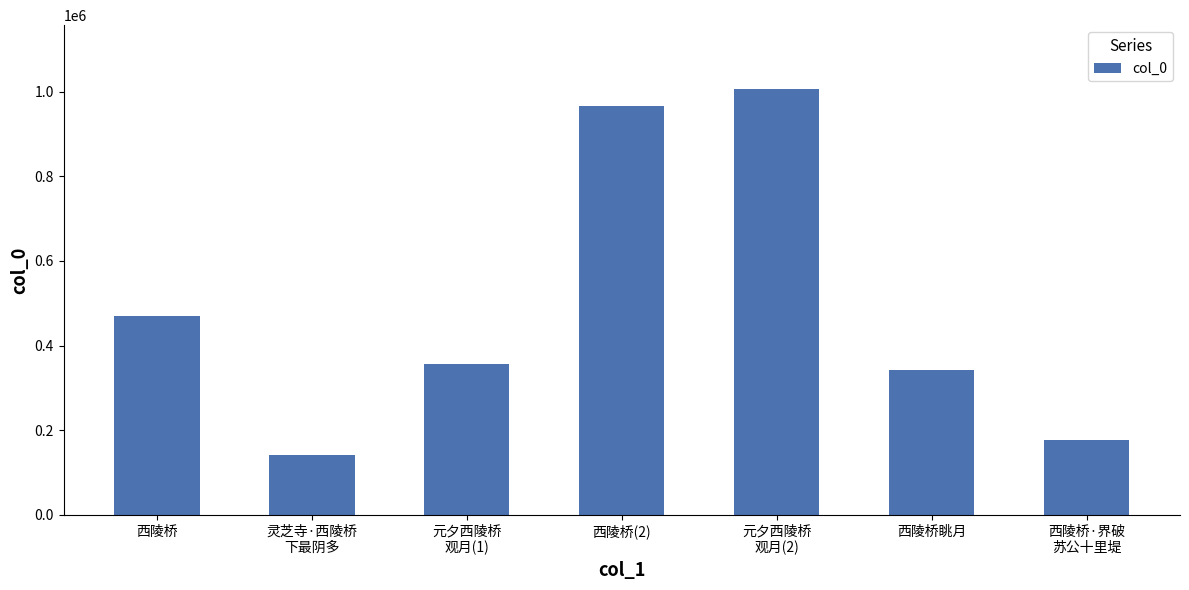

The chart shows a value of 175408 at 元夕西陵桥
观月(1). True or false?

False